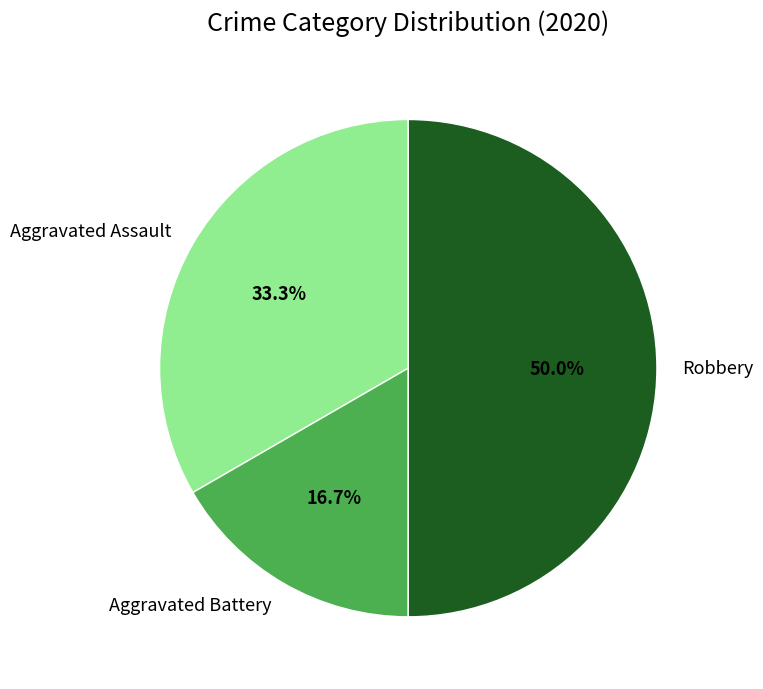

Count the number of slices in the pie.

3